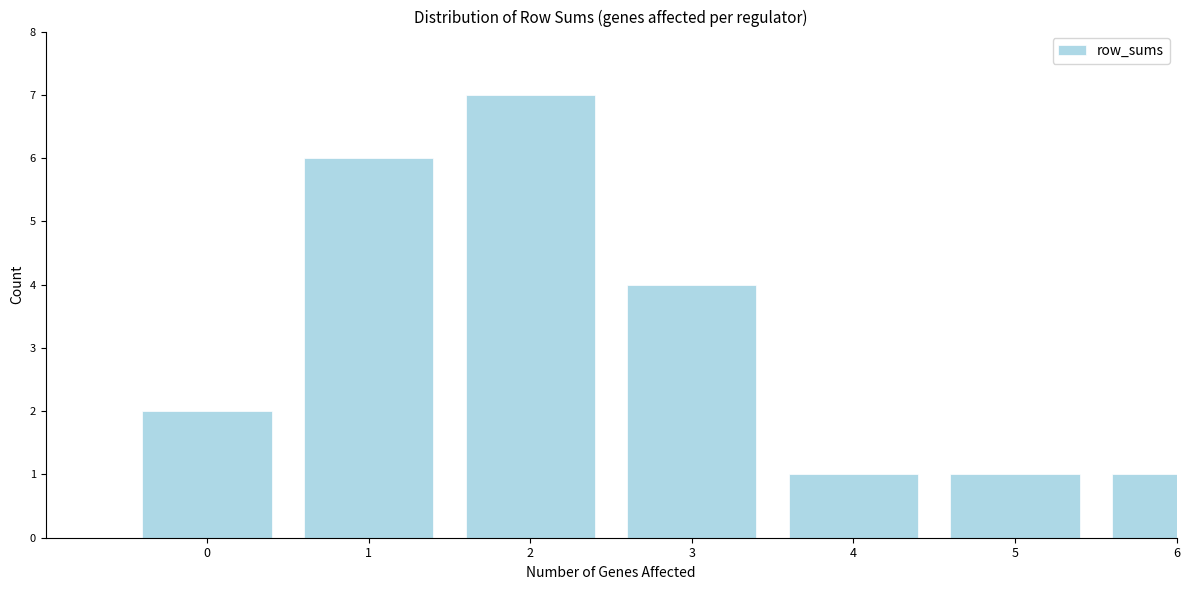

Reading right to left, extract all data points from this chart.

1	1	1	4	7	6	2